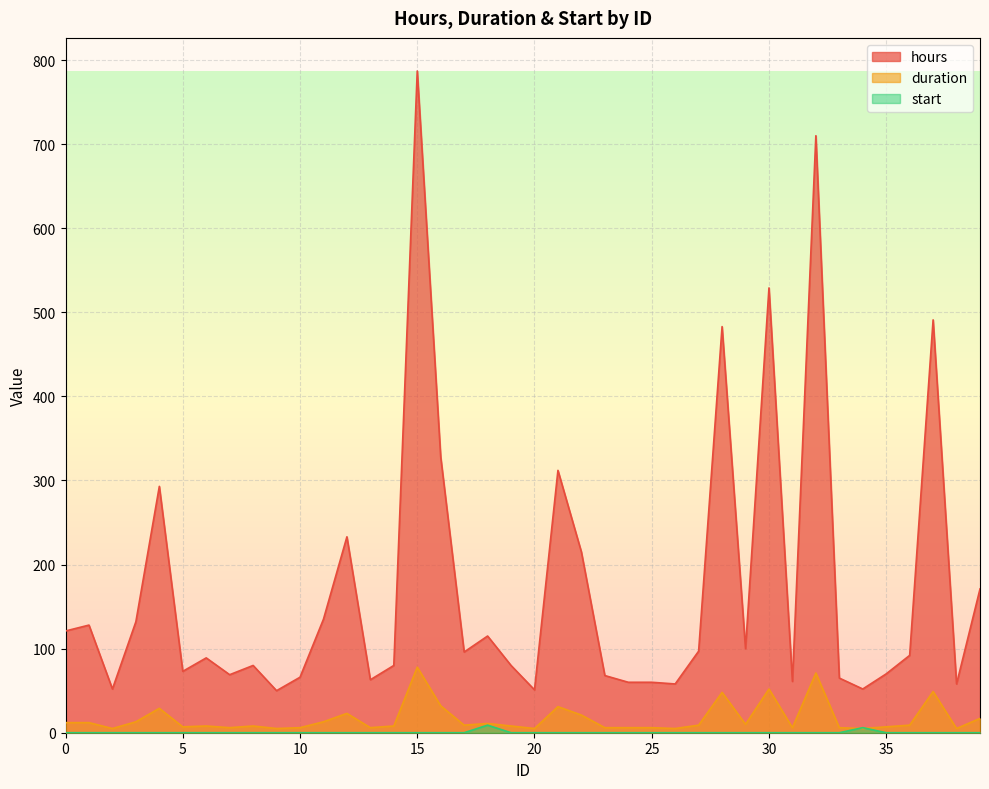

Reading left to right, list all the values displayed in this chart.

hours: 121	128	52	132	293	73	89	69	80	50	66	135	233	63	80	787	328	96	115	80	51	312	215	68	60	60	58	97	483	100	529	61	710	65	52	70	92	491	58	171
duration: 12	12	5	13	29	7	8	6	8	5	6	13	23	6	8	78	32	9	11	8	5	31	21	6	6	6	5	9	48	10	52	6	71	6	5	7	9	49	5	17
start: 0	0	0	0	0	0	0	0	0	0	0	0	0	0	0	0	0	0	9	0	0	0	0	0	0	0	0	0	0	0	0	0	0	0	6	0	0	0	0	0